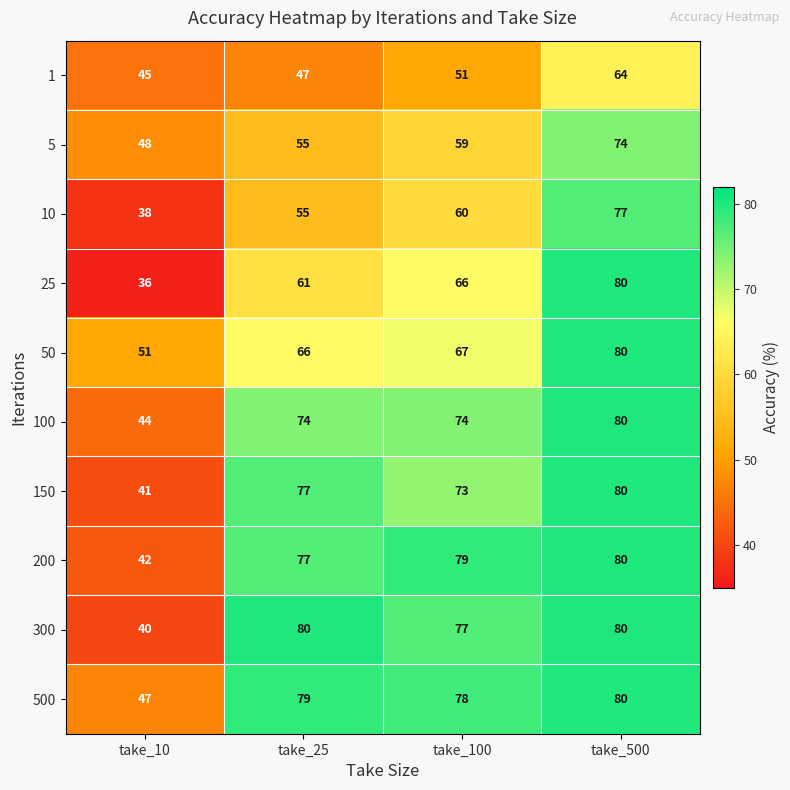

At how many categories does at least one series exceed 63?

3